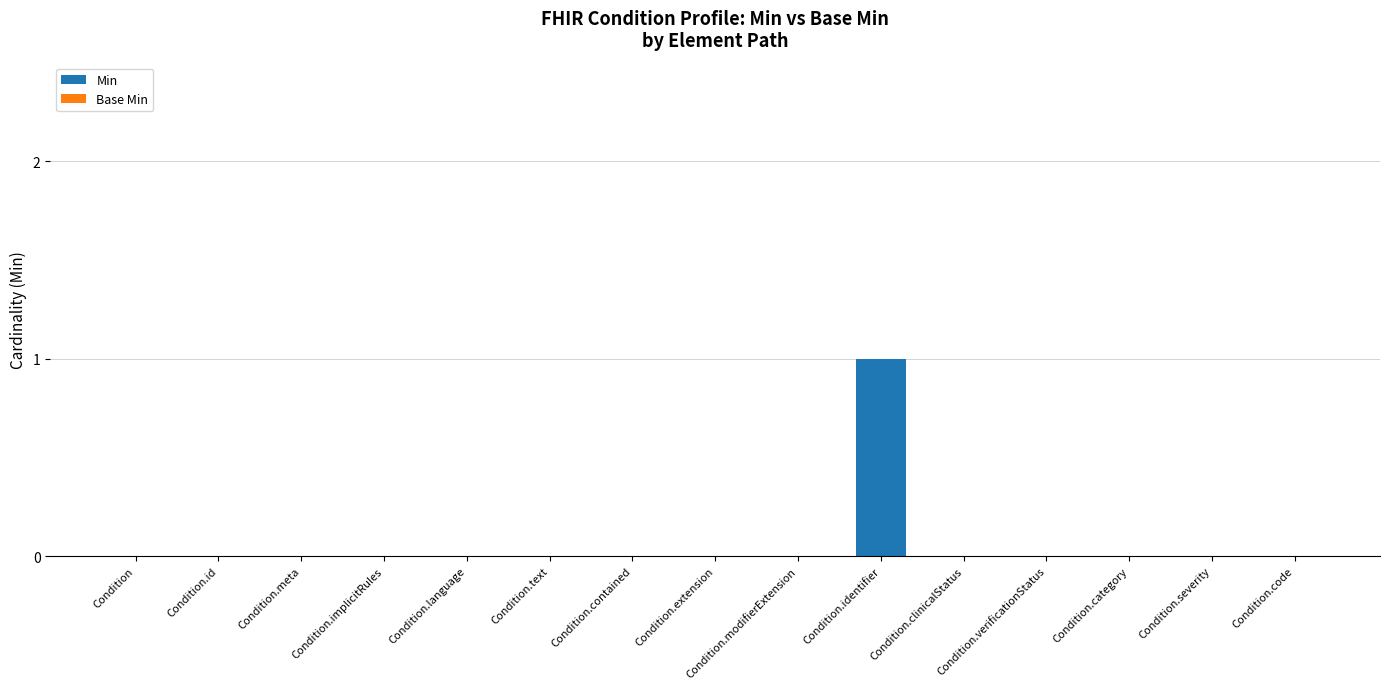

Which has a higher value, Condition.language or Condition.identifier?

Condition.identifier